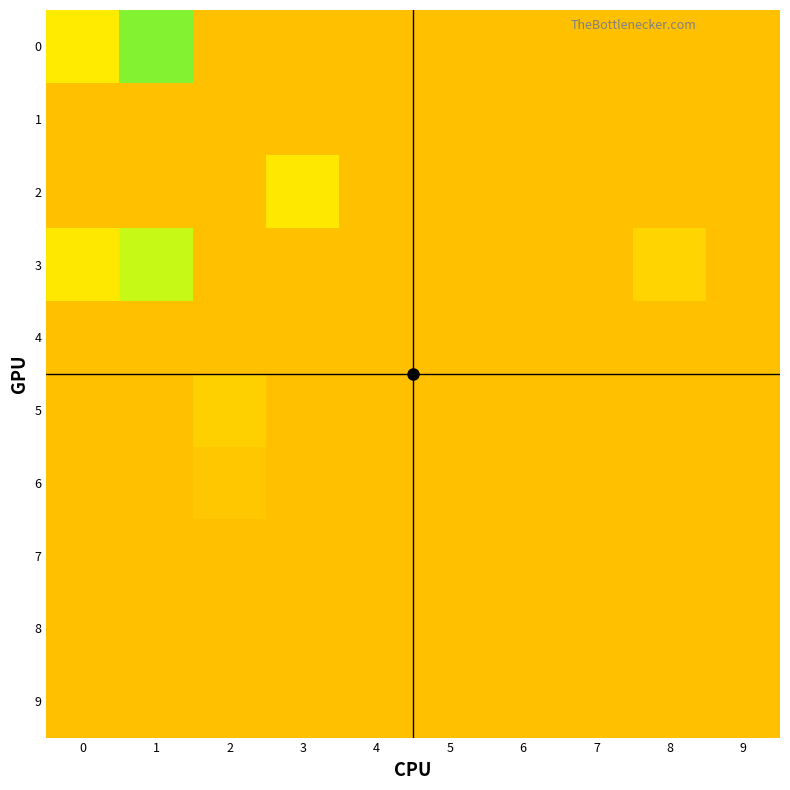

Reading left to right, list all the values displayed in this chart.

0: 0=0.0	1=0.1	2=0.0	3=0.0	4=0.0	5=0.0	6=0.0	7=0.0	8=0.0	9=0.0
1: 0=0.0	1=0.0	2=0.0	3=0.0	4=0.0	5=0.0	6=0.0	7=0.0	8=0.0	9=0.0
2: 0=0.0	1=0.0	2=0.0	3=0.0	4=0.0	5=0.0	6=0.0	7=0.0	8=0.0	9=0.0
3: 0=0.0	1=0.1	2=0.0	3=0.0	4=0.0	5=0.0	6=0.0	7=0.0	8=0.0	9=0.0
4: 0=0.0	1=0.0	2=0.0	3=0.0	4=0.0	5=0.0	6=0.0	7=0.0	8=0.0	9=0.0
5: 0=0.0	1=0.0	2=0.0	3=0.0	4=0.0	5=0.0	6=0.0	7=0.0	8=0.0	9=0.0
6: 0=0.0	1=0.0	2=0.0	3=0.0	4=0.0	5=0.0	6=0.0	7=0.0	8=0.0	9=0.0
7: 0=0.0	1=0.0	2=0.0	3=0.0	4=0.0	5=0.0	6=0.0	7=0.0	8=0.0	9=0.0
8: 0=0.0	1=0.0	2=0.0	3=0.0	4=0.0	5=0.0	6=0.0	7=0.0	8=0.0	9=0.0
9: 0=0.0	1=0.0	2=0.0	3=0.0	4=0.0	5=0.0	6=0.0	7=0.0	8=0.0	9=0.0